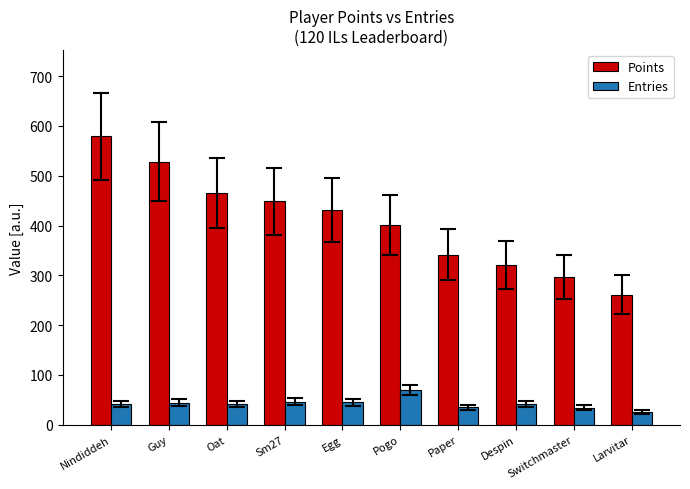

At which category is the sum across all series the highest?

Nindiddeh